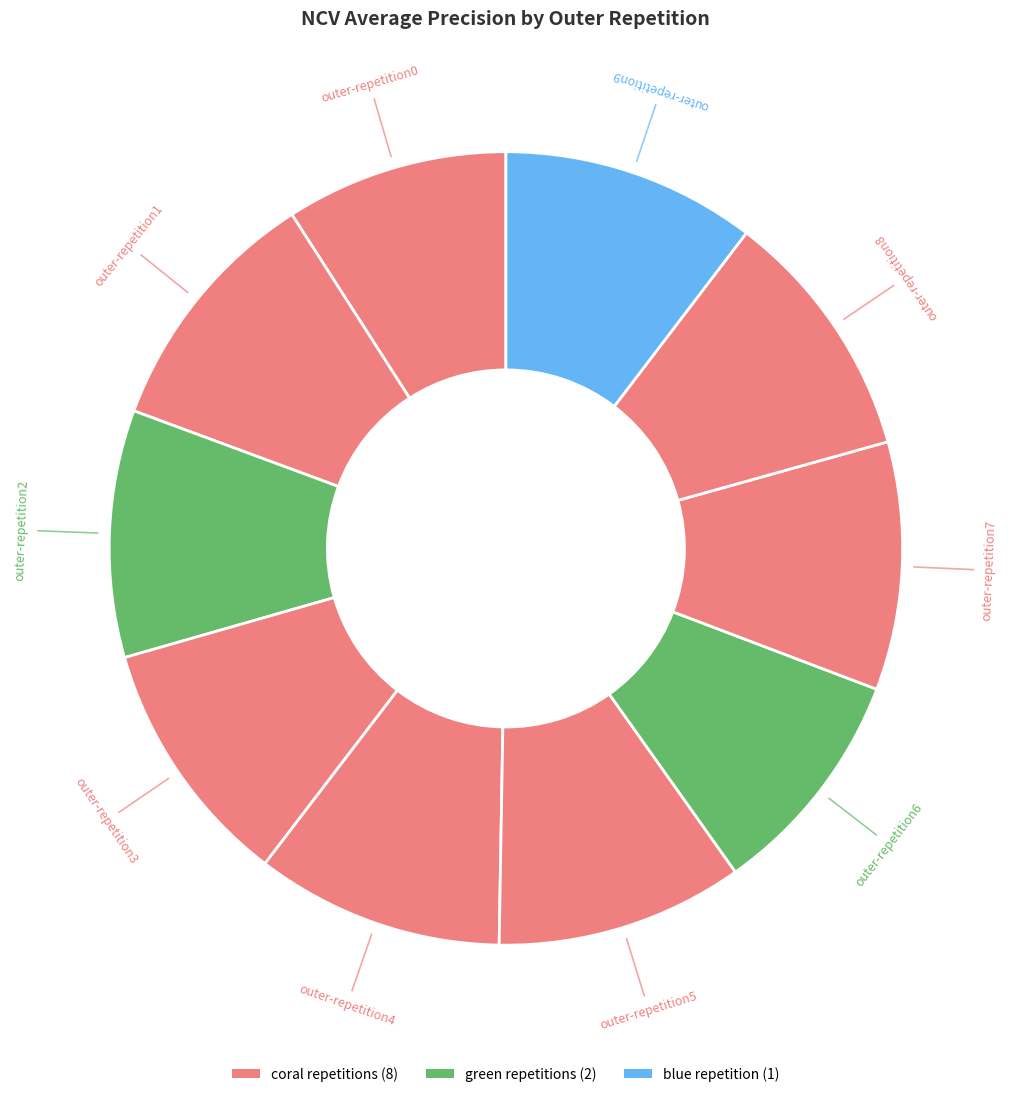

Rank the categories by value from highest to lowest.

outer-repetition9, outer-repetition8, outer-repetition1, outer-repetition3, outer-repetition4, outer-repetition7, outer-repetition5, outer-repetition2, outer-repetition6, outer-repetition0